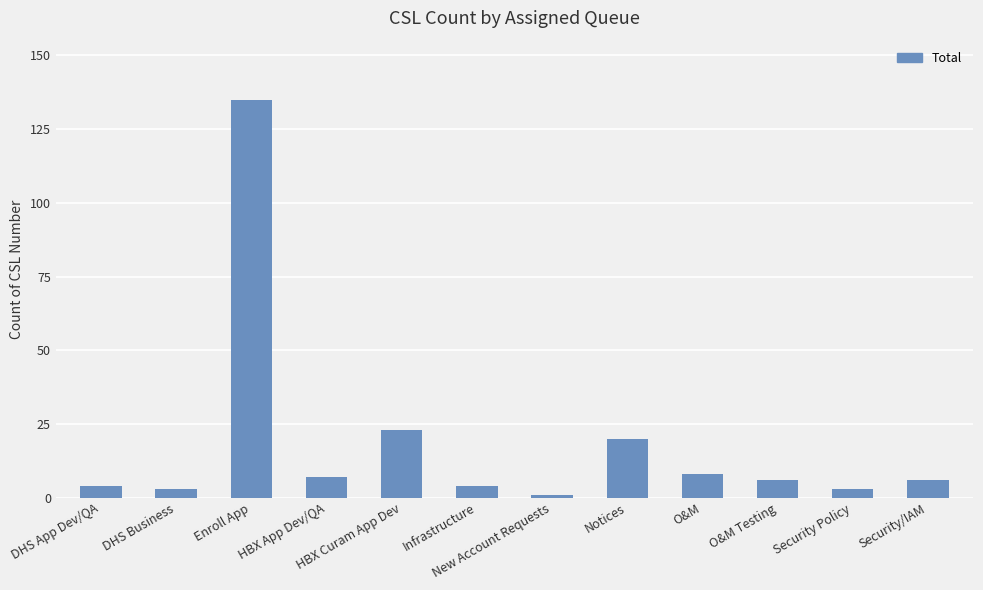

What is the average value?

18